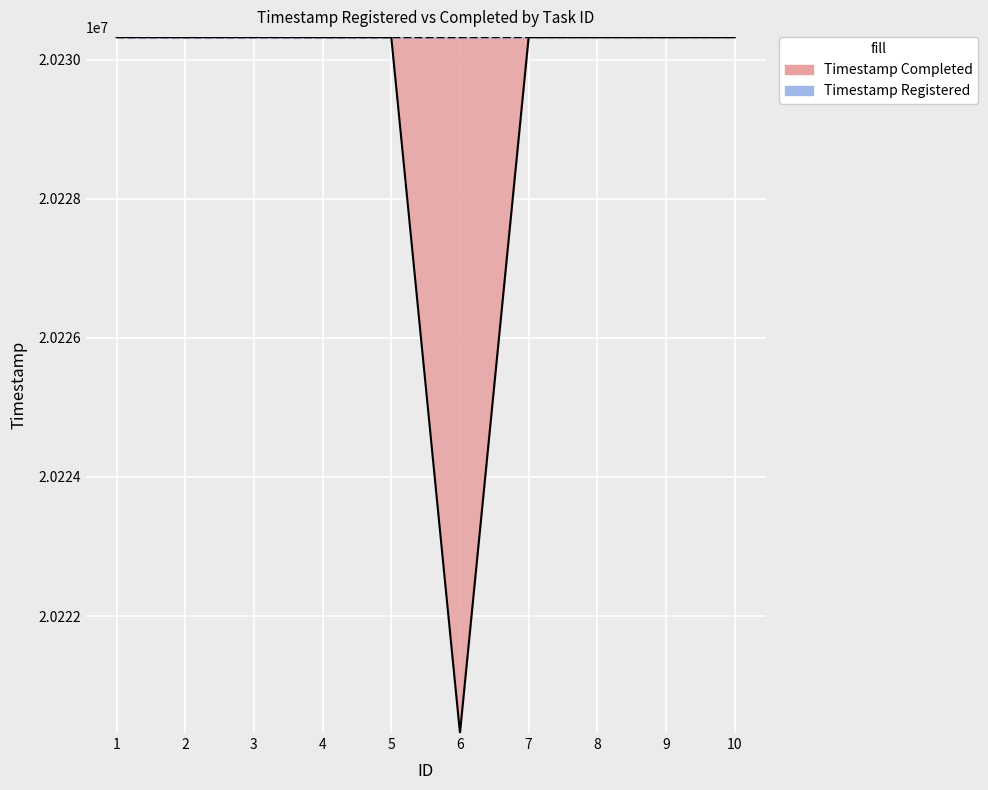

The value of Timestamp Registered at 8 is 20230322. True or false?

True